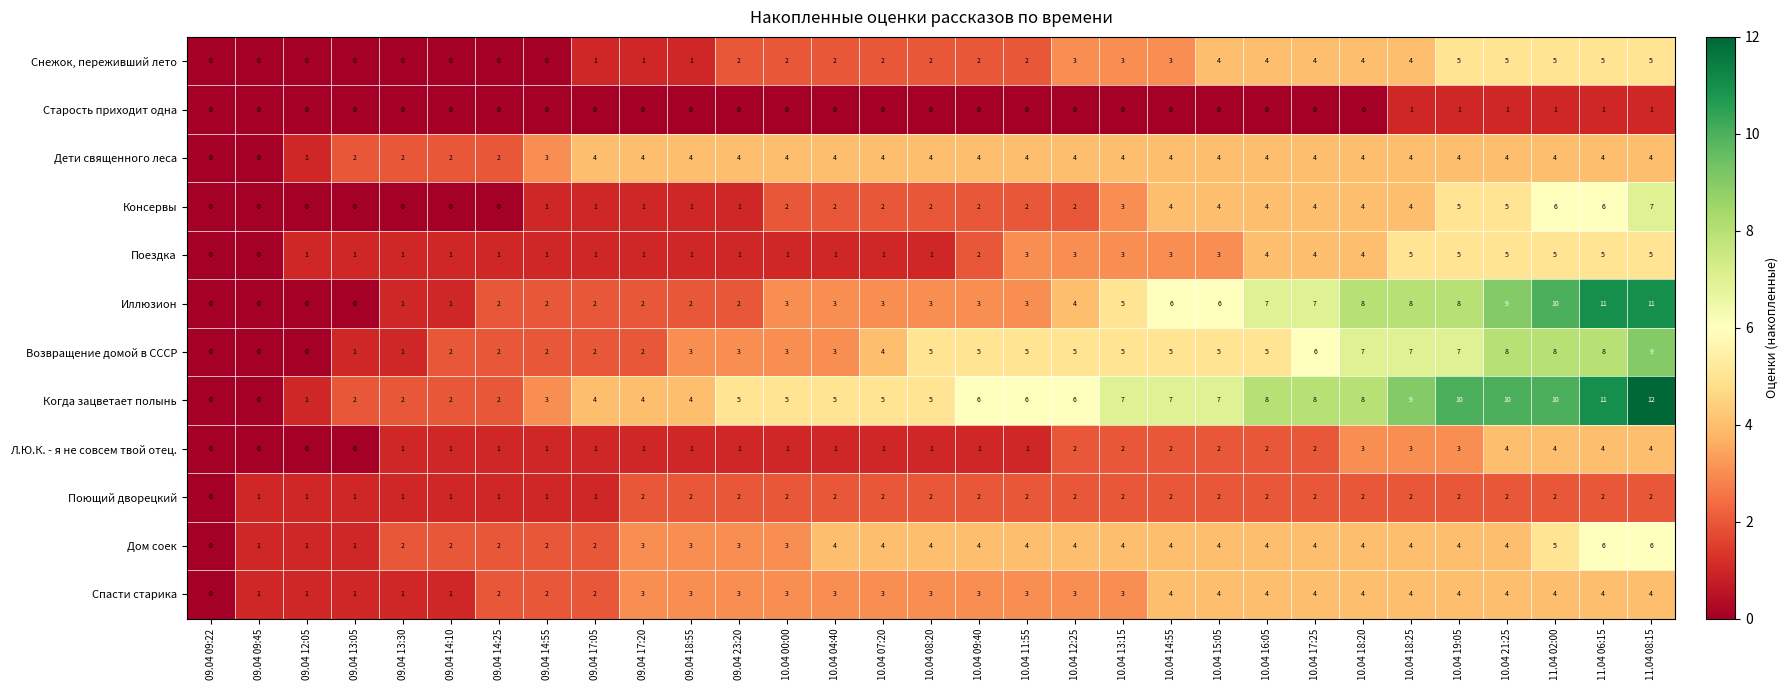

How many data points in Консервы are less than 2?

12